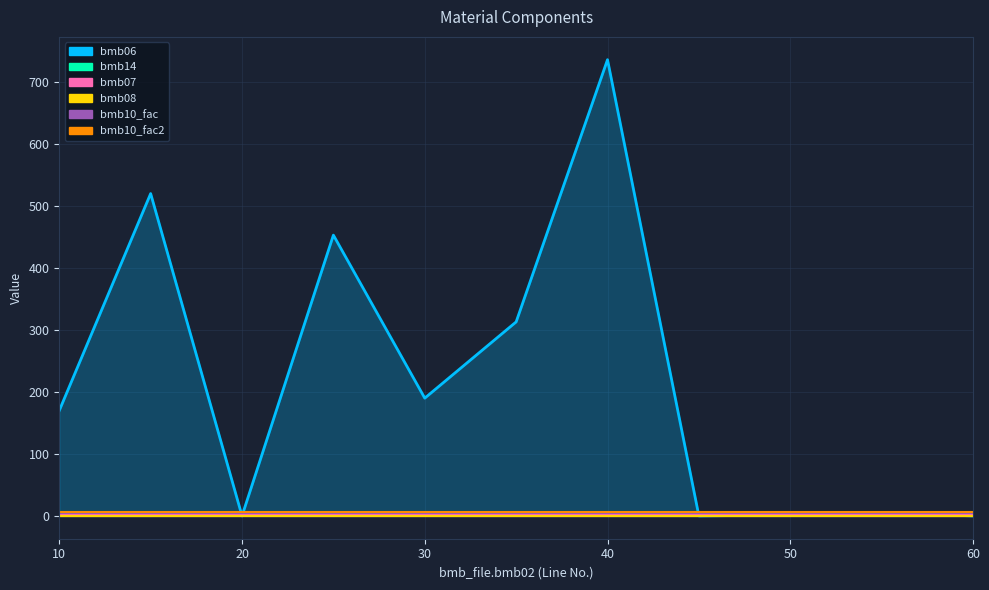

Which series has the widest spread of values?

bmb06